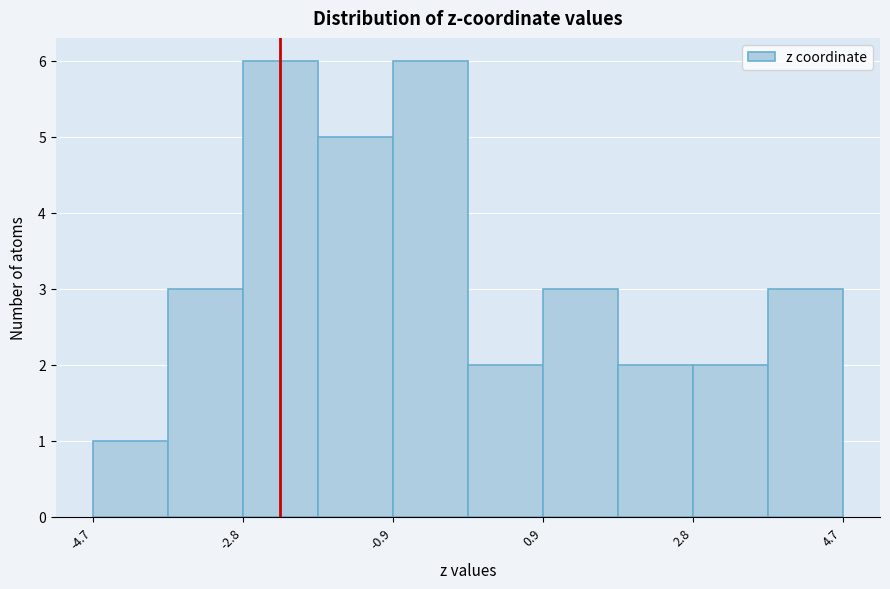

Reading left to right, list every bar in this chart as the range it spans on the x-axis followed by its height. Neither the bar edges nor the heights are printed on the chart, so give them approximately, as read against the axes.

-4.6 to -3.8: 1
-3.8 to -2.8: 3
-2.8 to -1.8: 6
-1.8 to -1.0: 5
-1.0 to 0.0: 6
0.0 to 1.0: 2
1.0 to 1.8: 3
1.8 to 2.8: 2
2.8 to 3.8: 2
3.8 to 4.6: 3